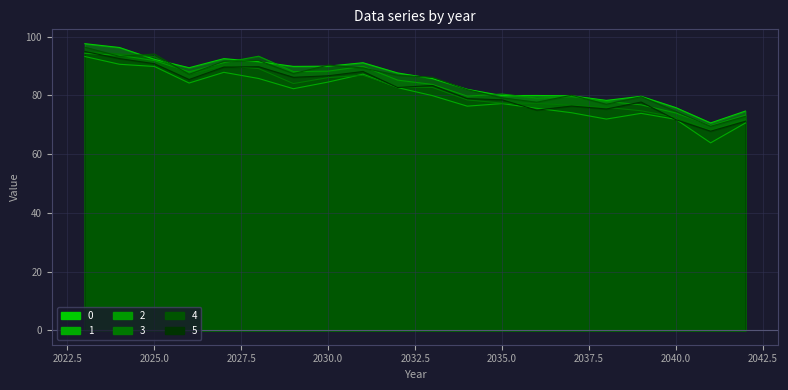

Which series has the widest spread of values?

1